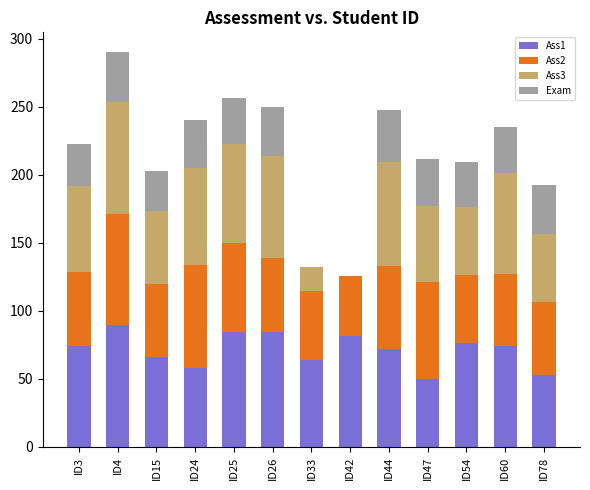

What is the total value across all series at ID60?

235.1